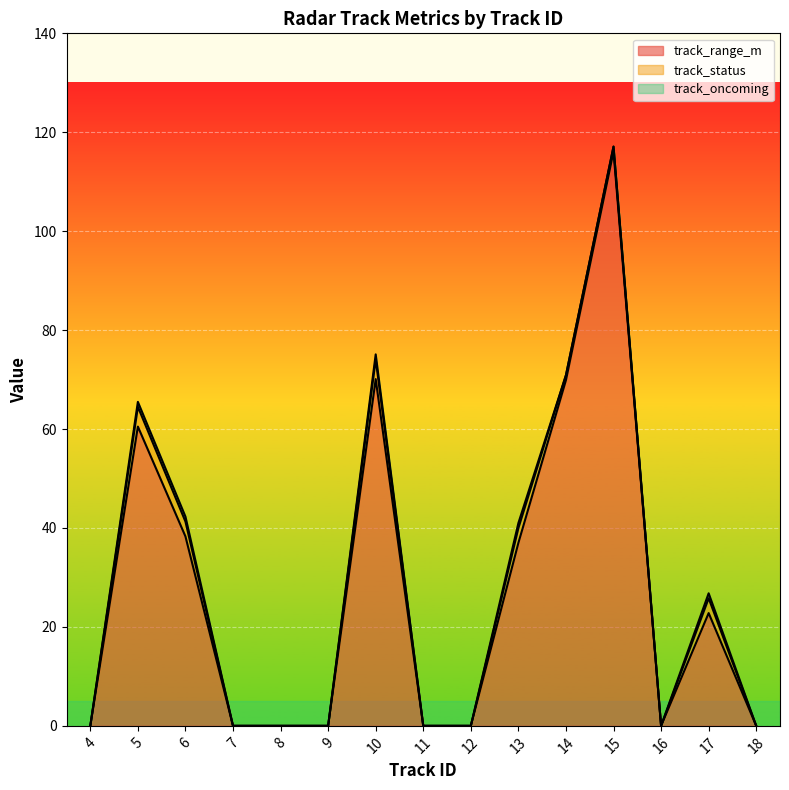

What is the highest value of the track_range_m series?

116.1